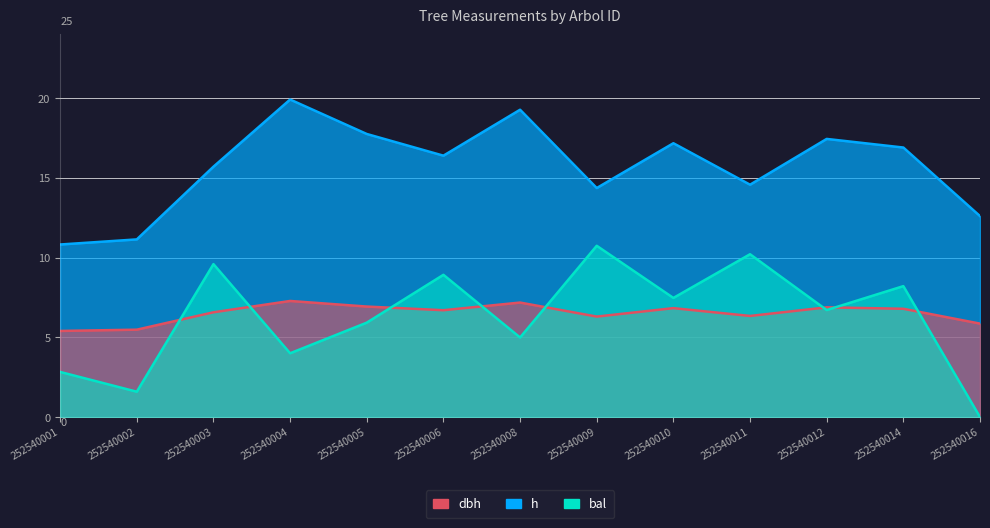

What is the difference between the highest and lowest values at 252540010?

10.3